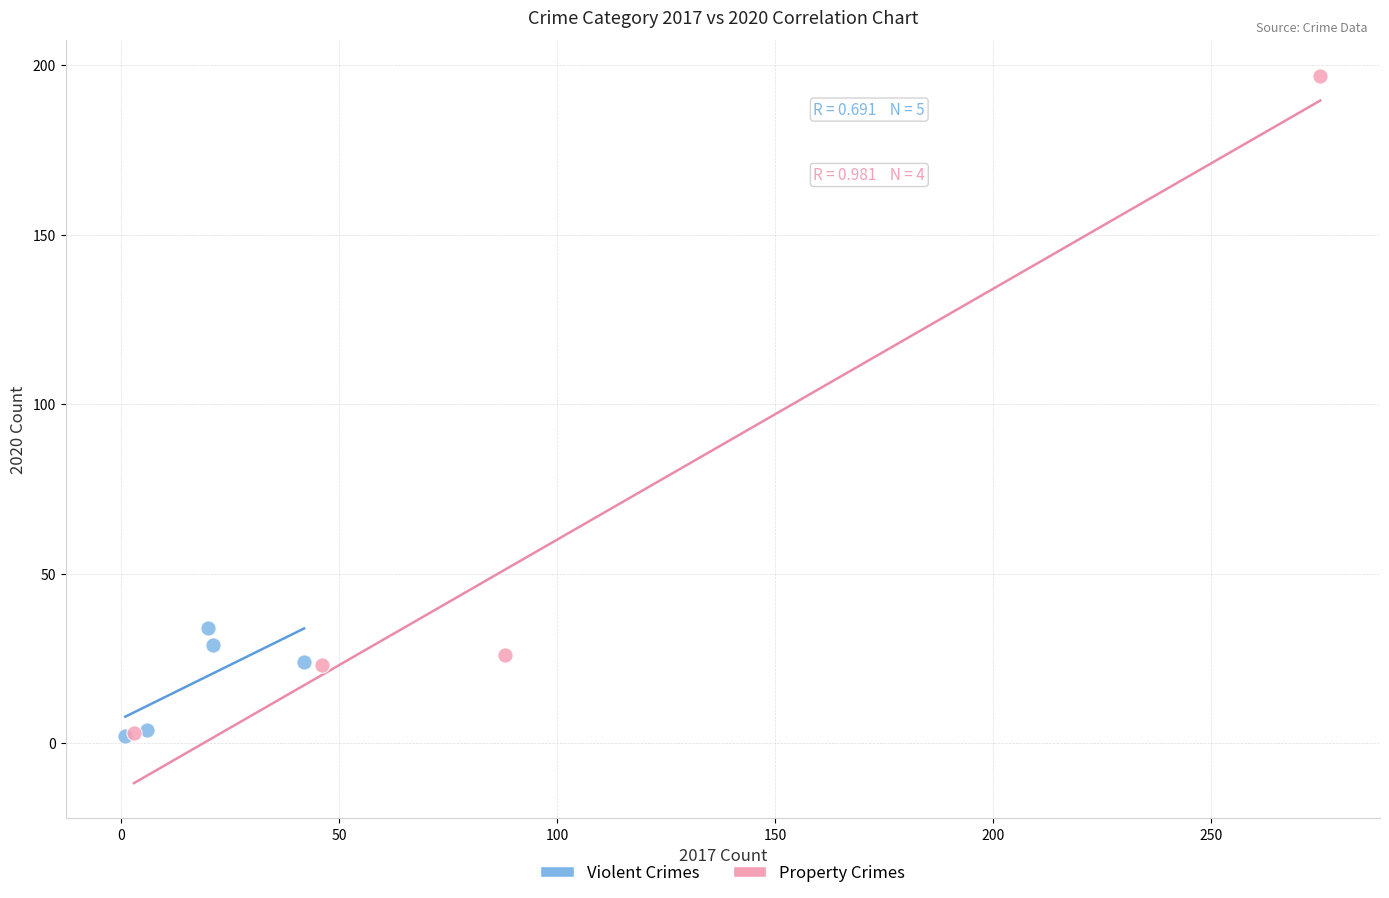

Which series has the largest Y range (max minus min)?

Property Crimes